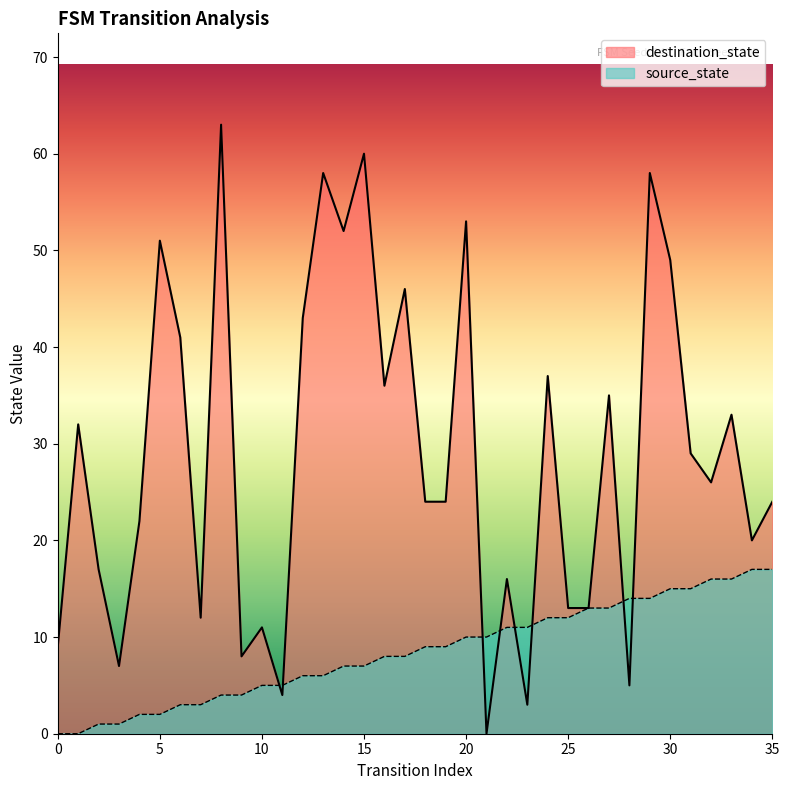

What is the value of the source_state point at the 30th from the left?

14